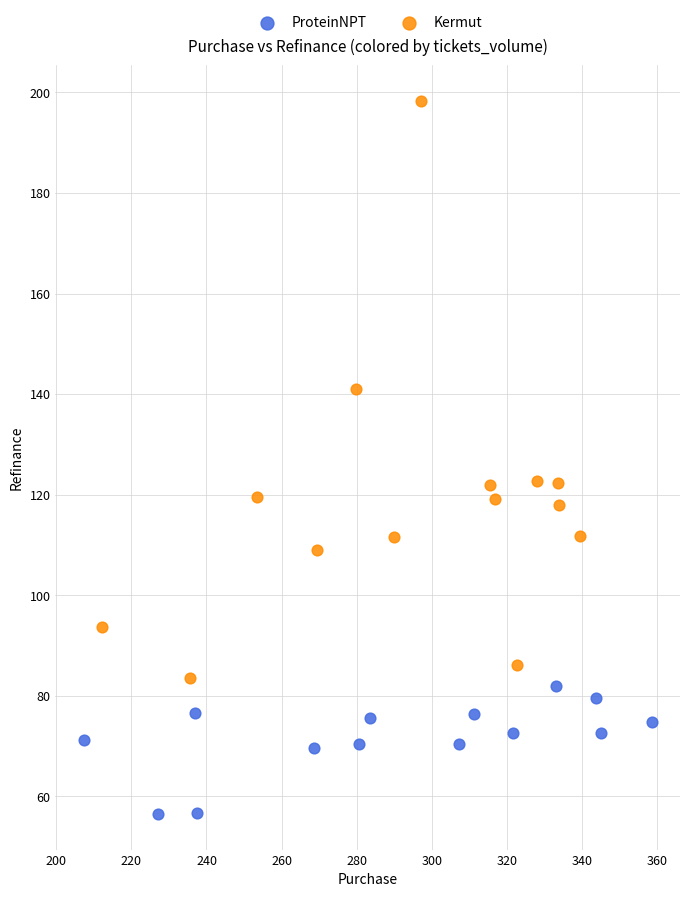

Which series reaches the minimum Y coordinate?

ProteinNPT